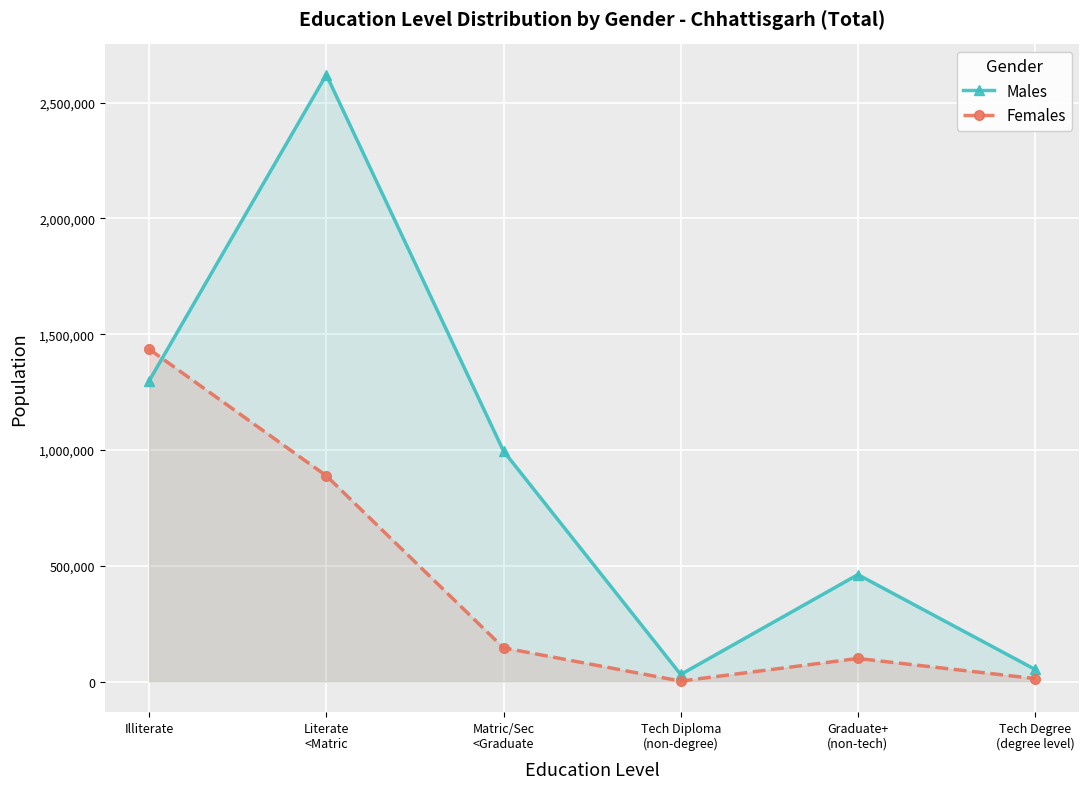

What is the total value across all series at Matric/Sec
<Graduate?

1140887